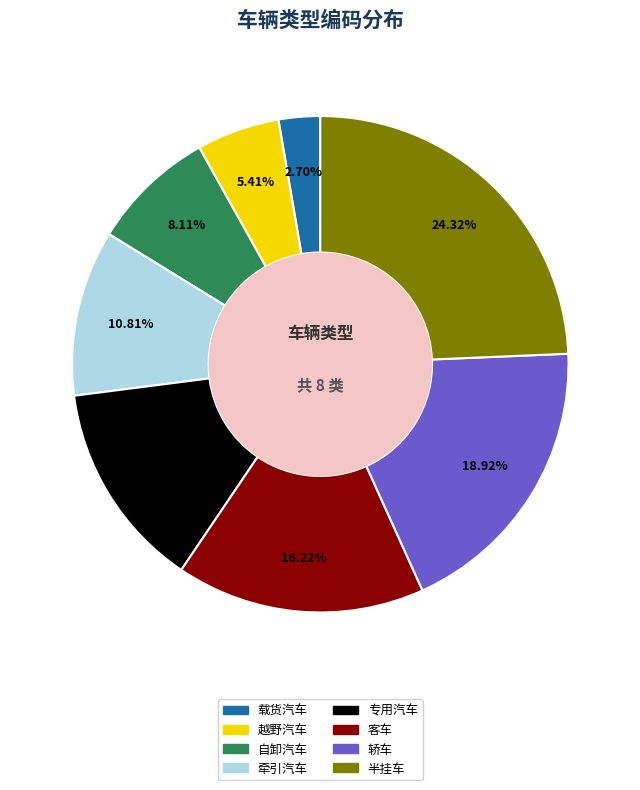

What percentage is NOT represented by 半挂车?

75.7%